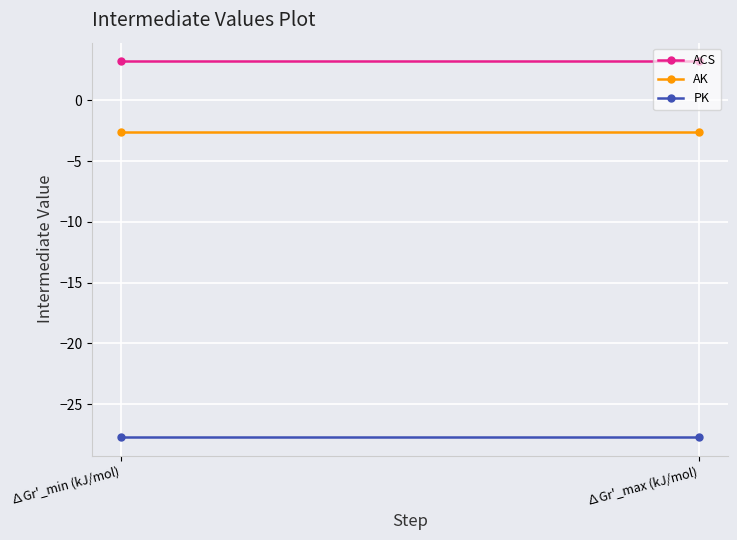

How many lines are shown in the chart?

3